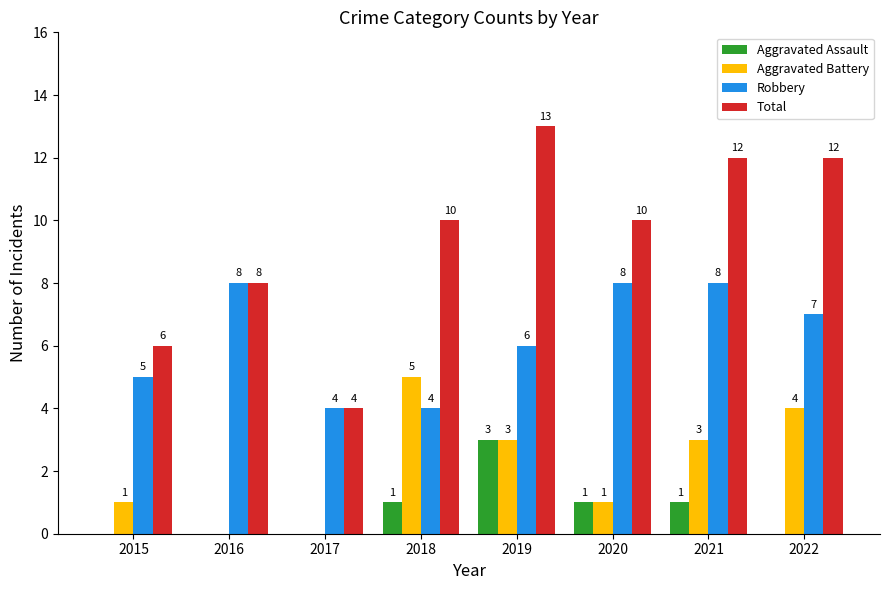

What is the sum of the Robbery values at 2018 and 2020?

12